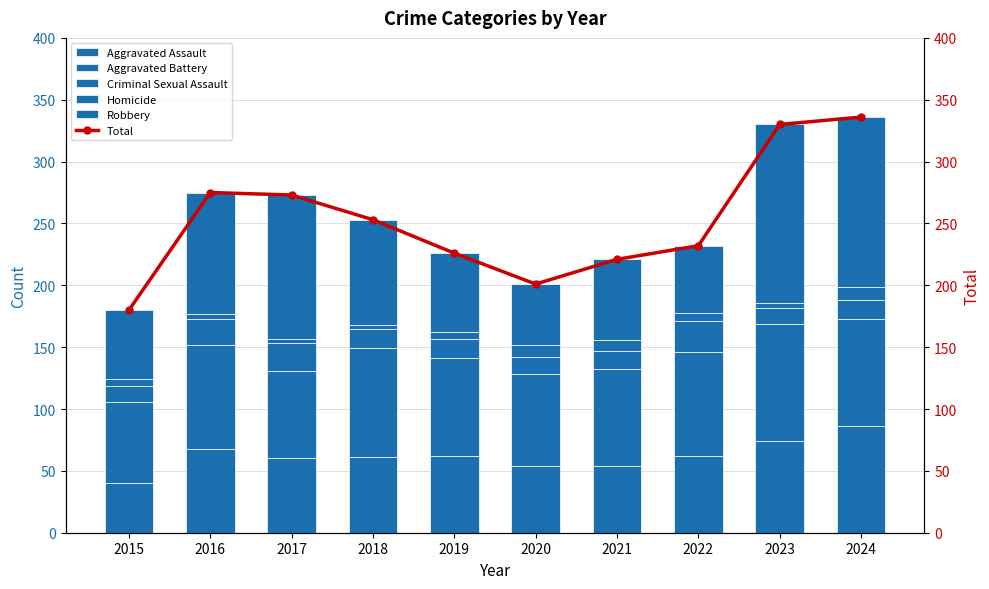

Which has a higher value, 2018 or 2016?

2016